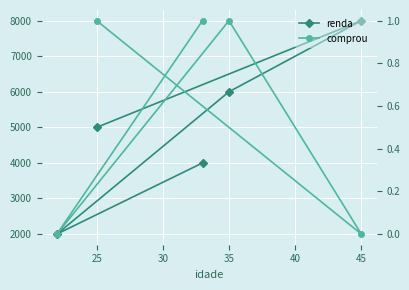

List the series in order of their peak value, lowest first.

comprou, renda